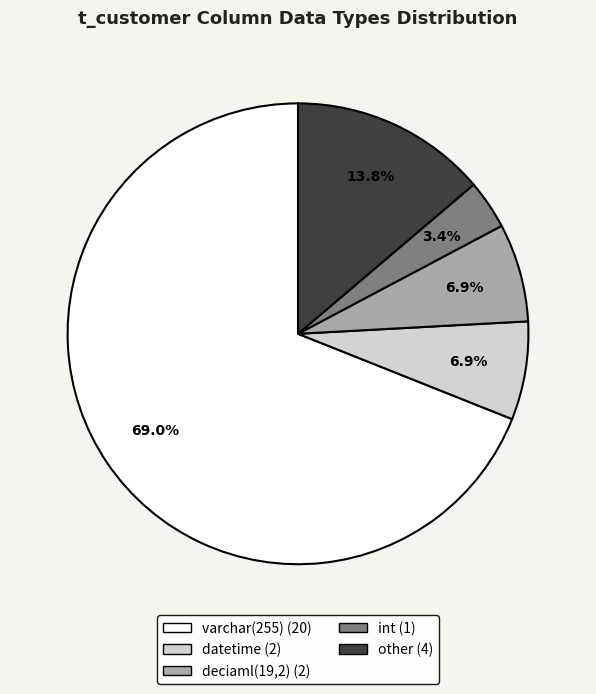

Between int and varchar(255), which is larger?

varchar(255)